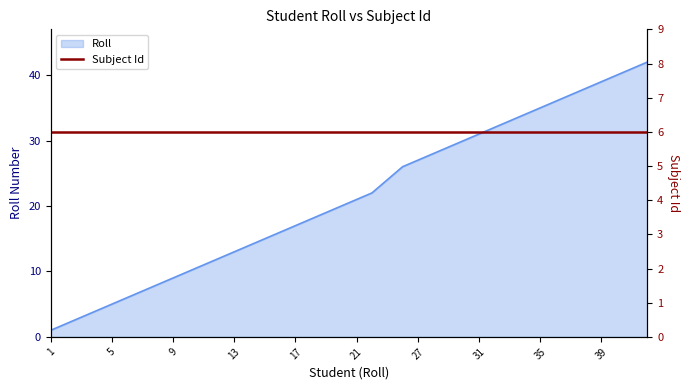

Reading left to right, transcribe all the data shown in this chart.

1	2	3	4	5	6	7	8	9	10	11	12	13	14	15	16	17	18	19	20	21	22	24	26	27	28	29	30	31	32	33	34	35	36	37	38	39	40	41	42